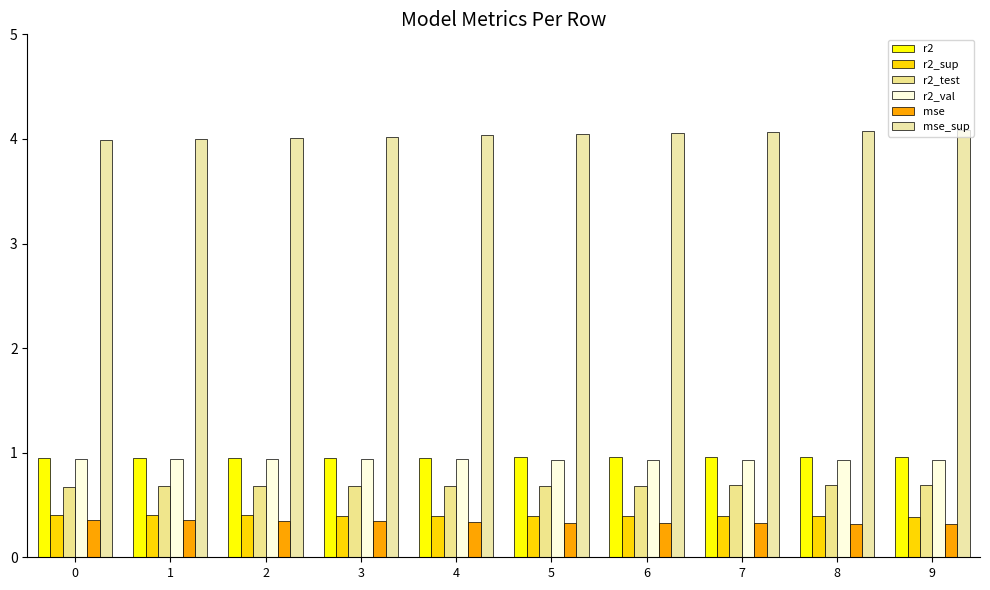

At which label is r2_val closest to 0?

9